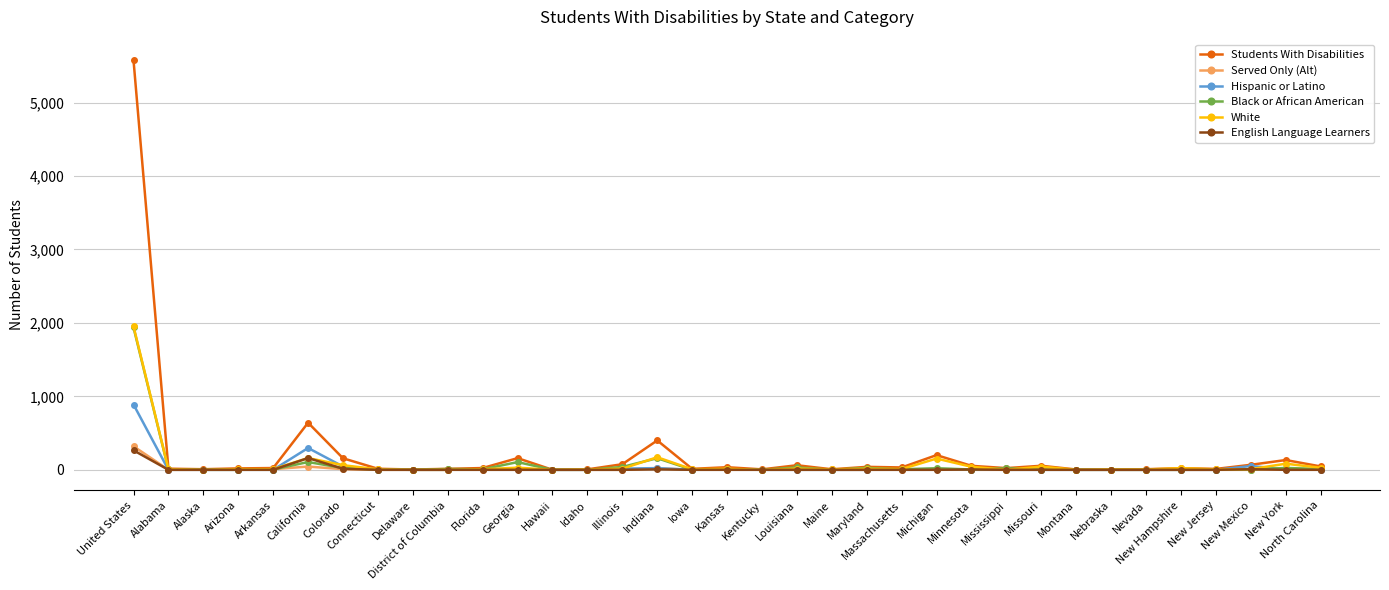

True or false: Students With Disabilities has more than 1 interior local peaks.

True